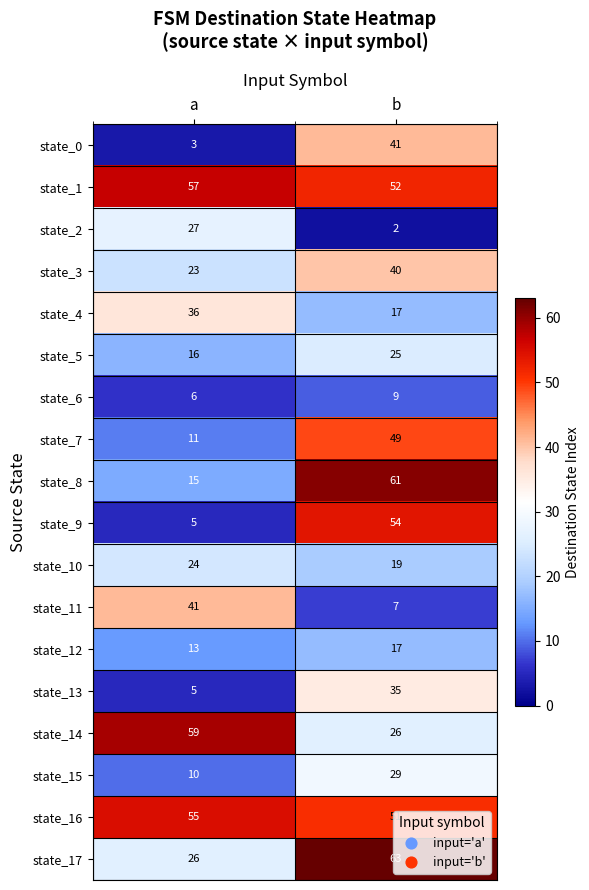

The state_8 series shows 61 at b. True or false?

True